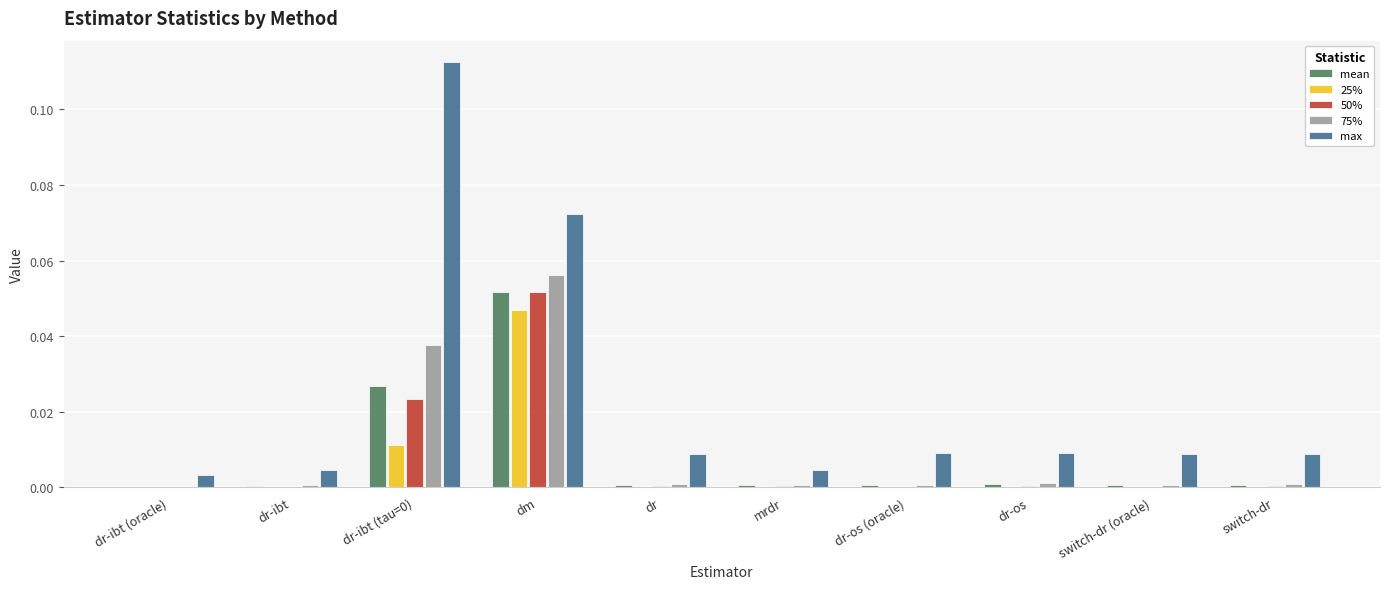

Which series has the largest total across all categories?

max